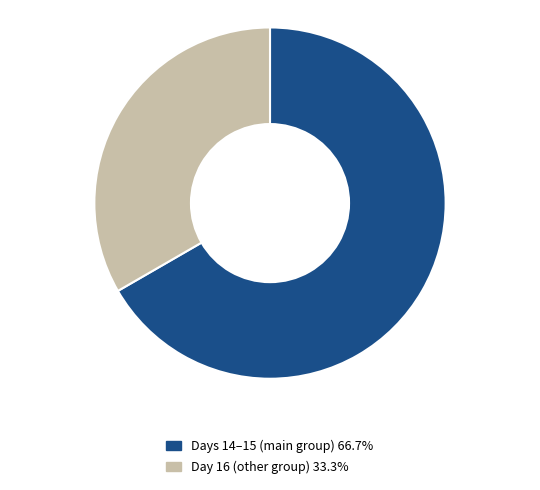

What is the ratio of the value at Days 14–15 (main group) 66.7% to the value at Day 16 (other group) 33.3%?

2.0